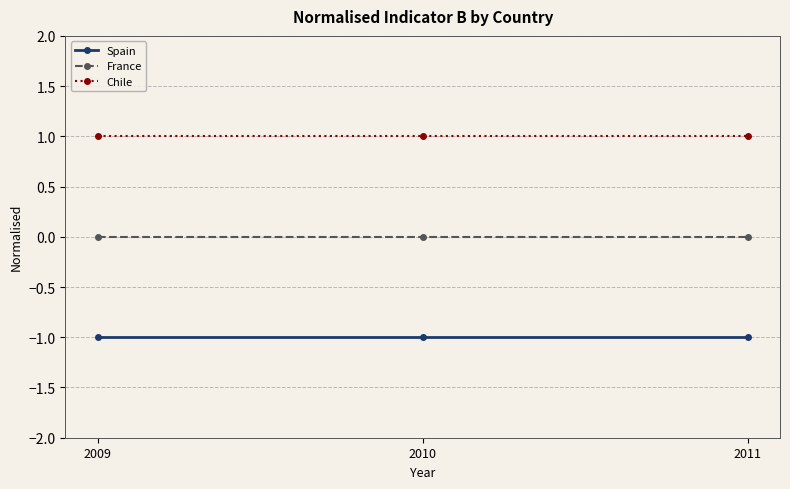

Reading right to left, list all the values displayed in this chart.

Spain: 2011=-1	2010=-1	2009=-1
France: 2011=0	2010=0	2009=0
Chile: 2011=1	2010=1	2009=1